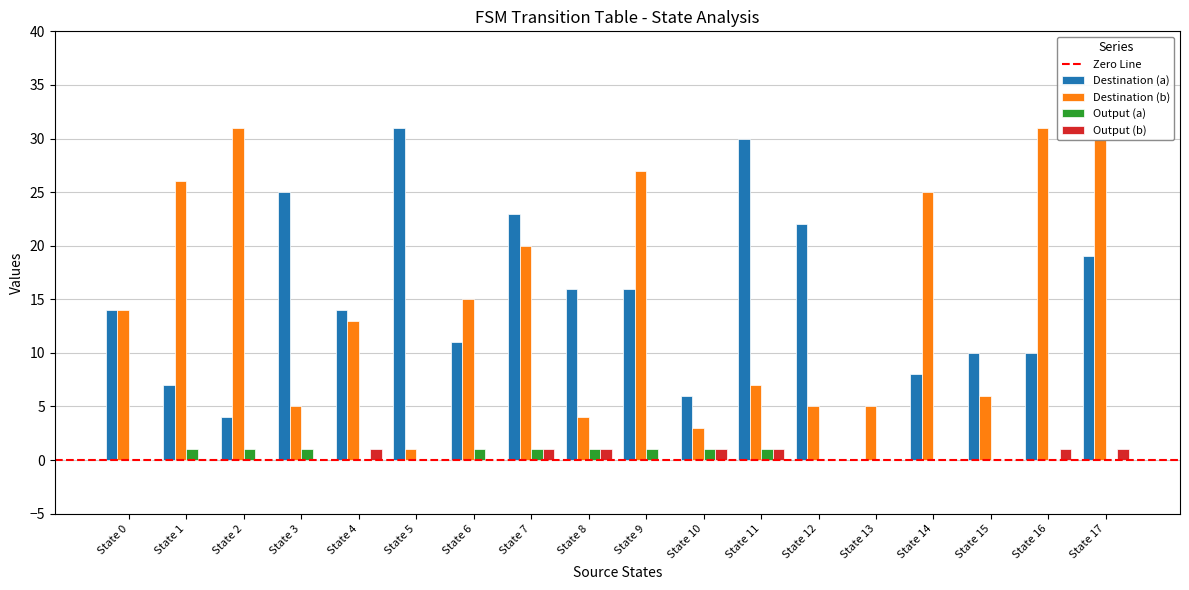

True or false: Output (b) has a value of 0 at State 0.

True